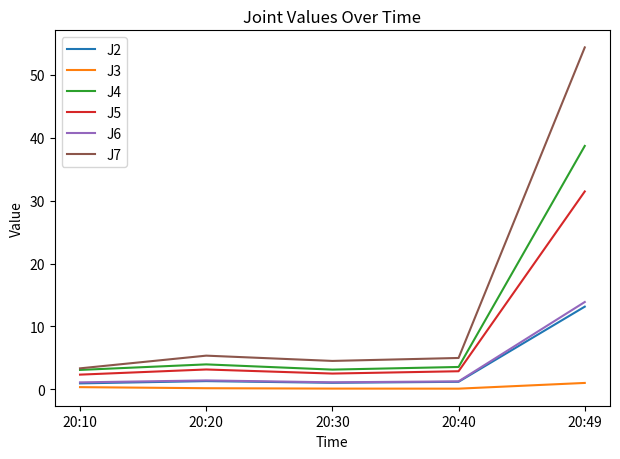

What is the difference between the J5 values at 20:49 and 20:20?

28.3